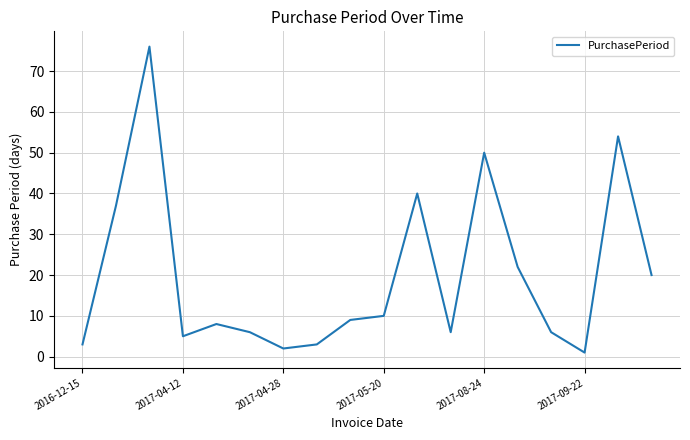

What is the difference between the maximum and minimum values?

75